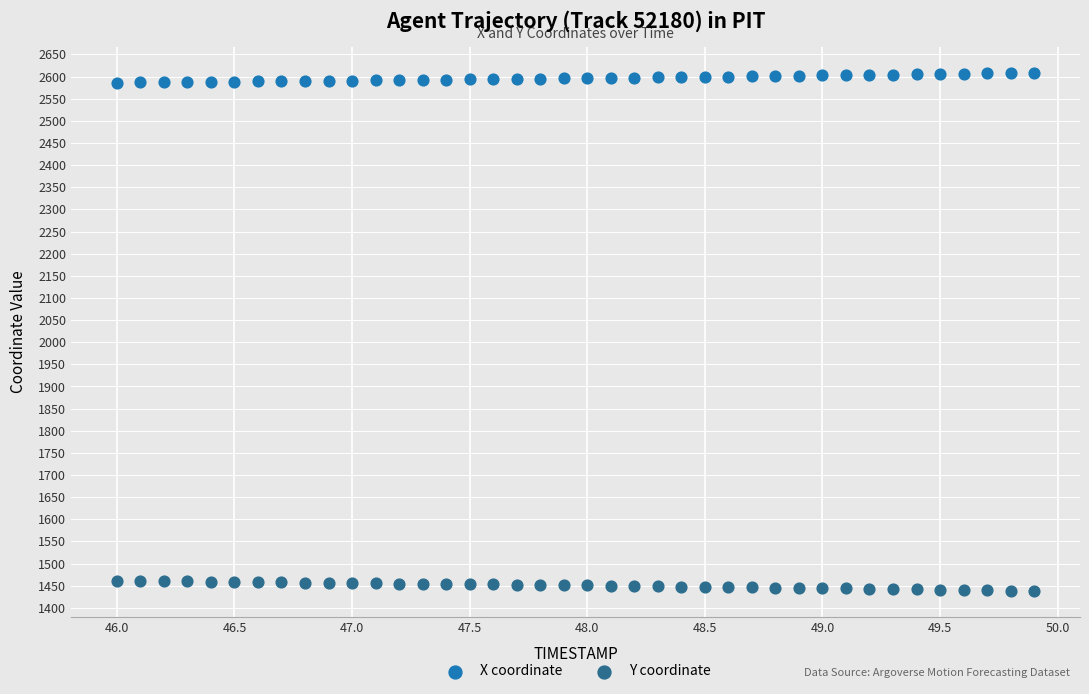

What are all the series names shown in the legend?

X coordinate, Y coordinate